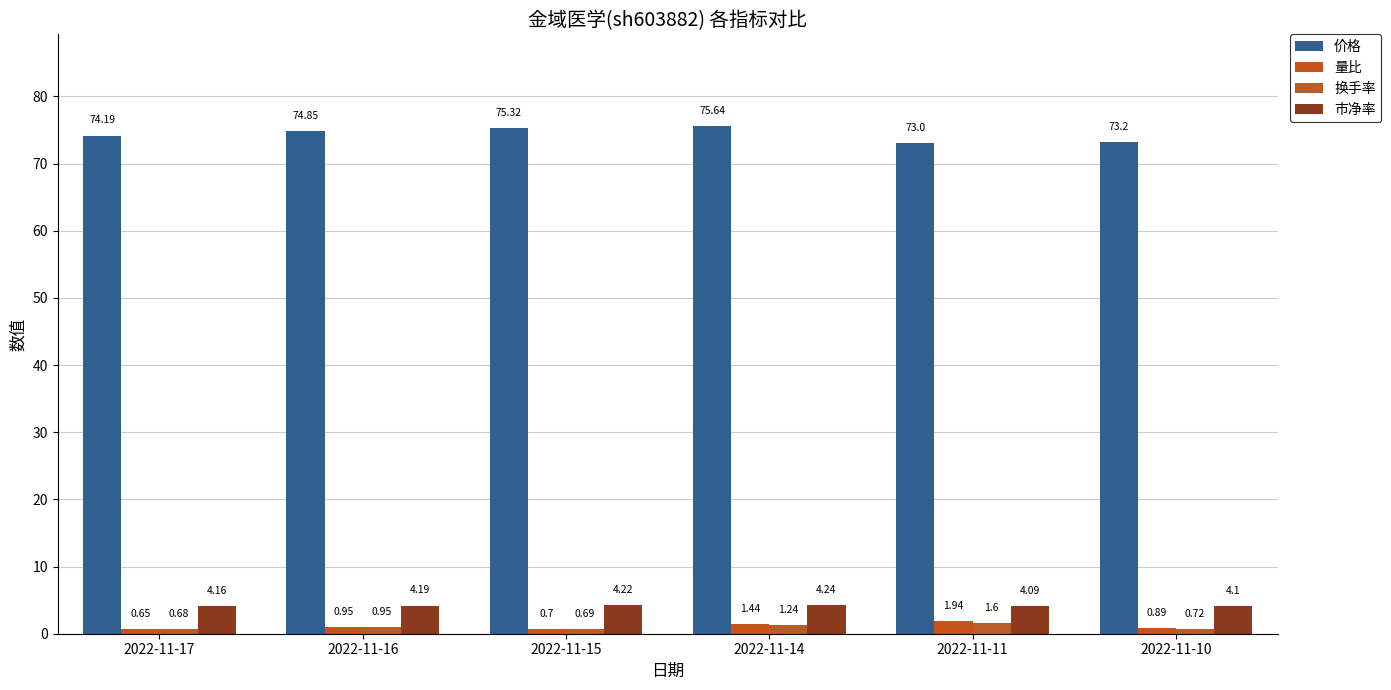

Which series has the largest range (max minus min)?

价格